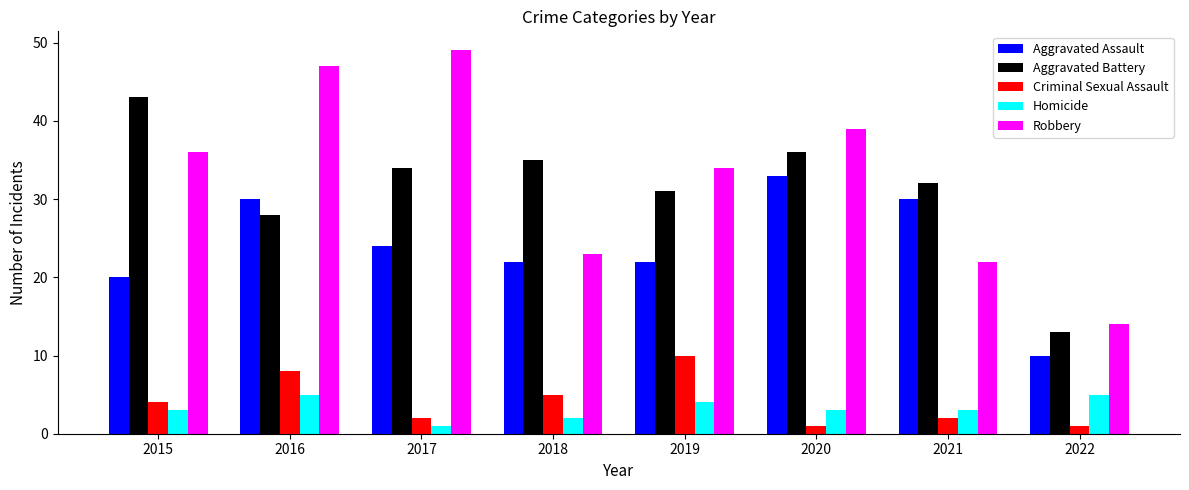

What is the difference between the Aggravated Assault values at 2015 and 2019?

2